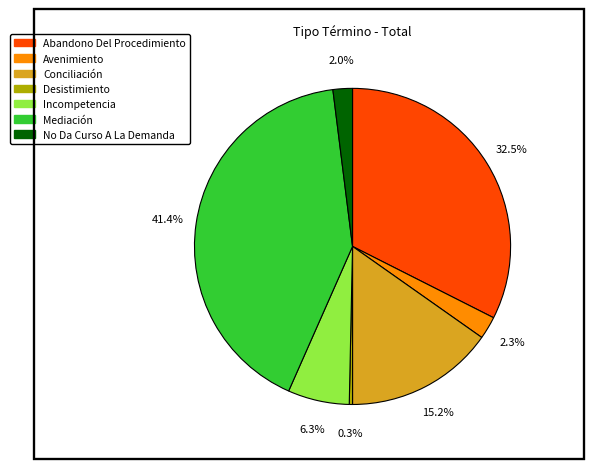

Which has a higher value, Incompetencia or Conciliación?

Conciliación